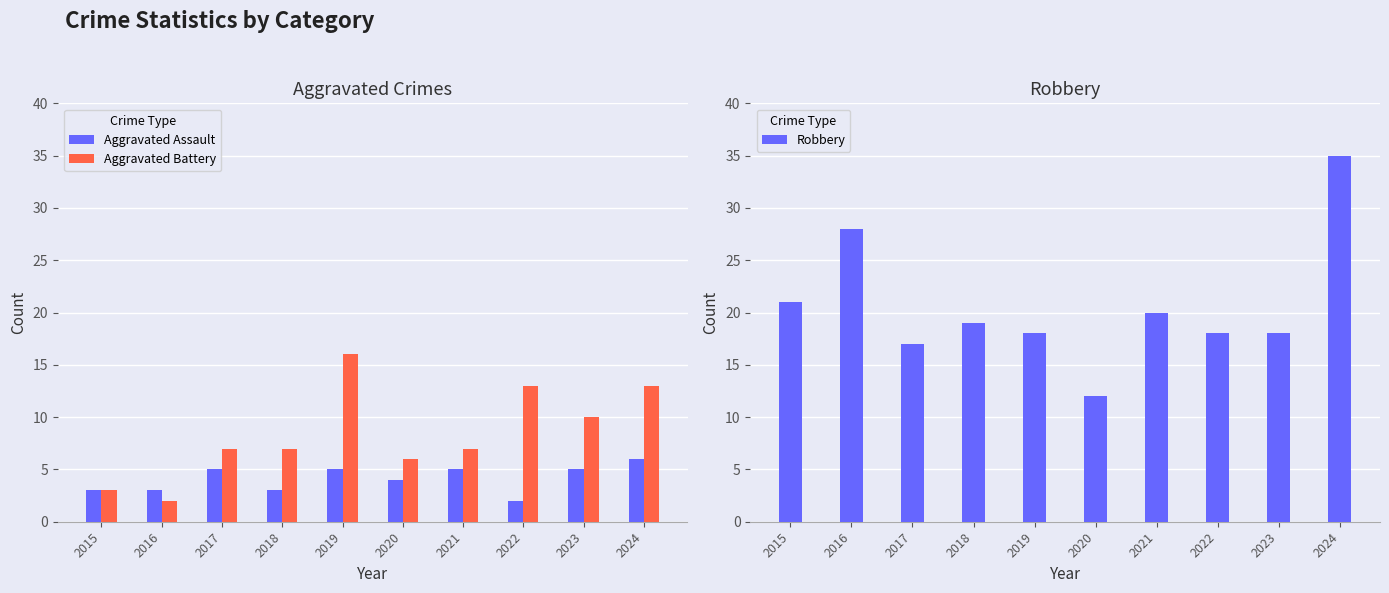

What is the average value of the Robbery series?

21